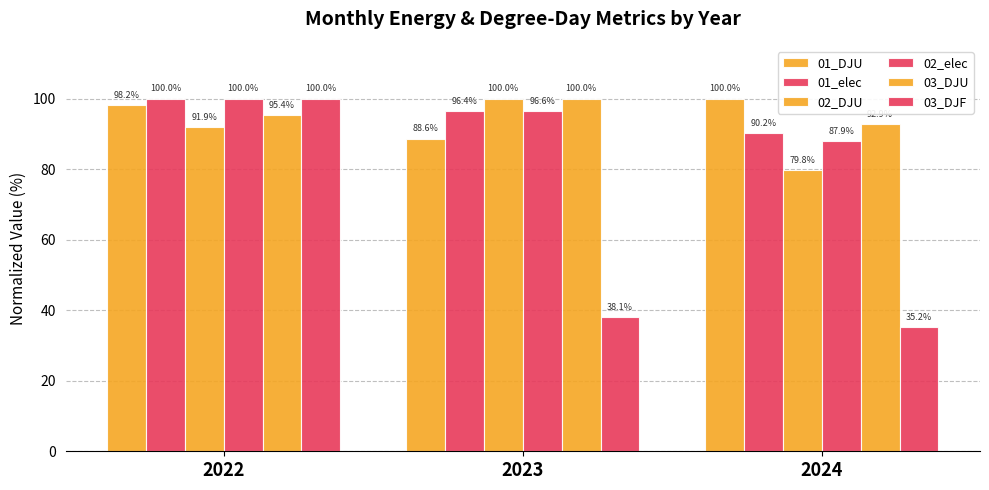

Is it true that 01_elec equals 134.5 at 2023?

False